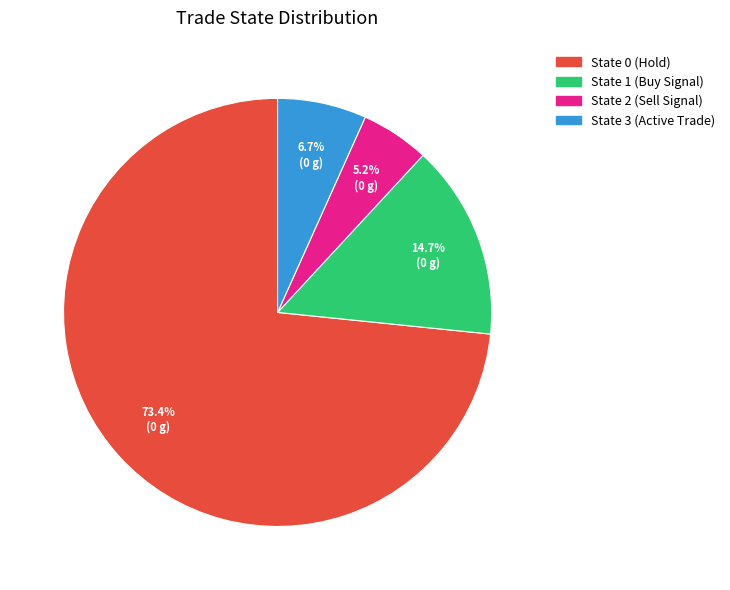

Is there any slice that represents more than half of the pie?

Yes